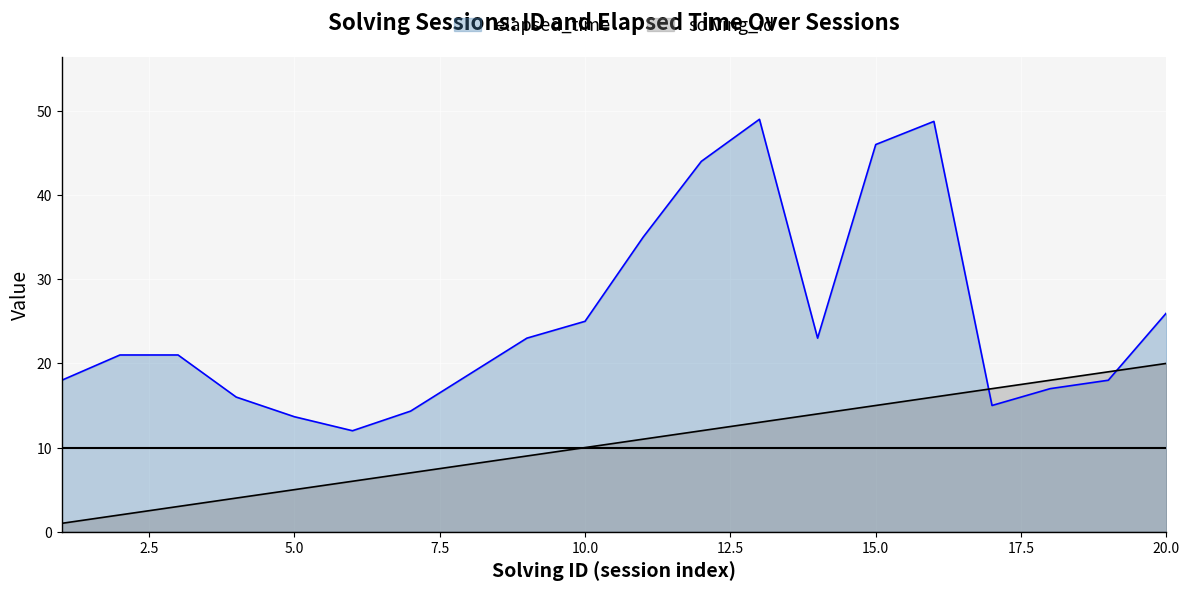

Which series has the largest range (max minus min)?

elapsed_time